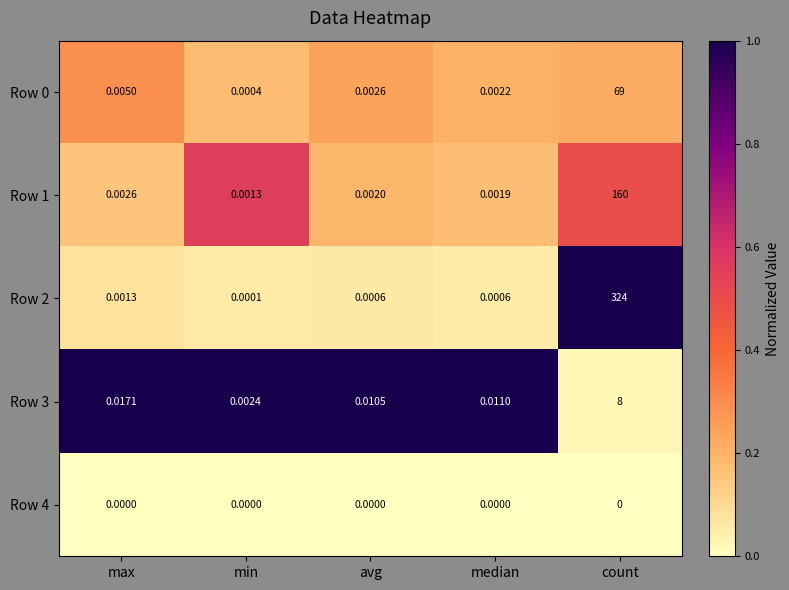

Which series changed the most between avg and median?

Row 3